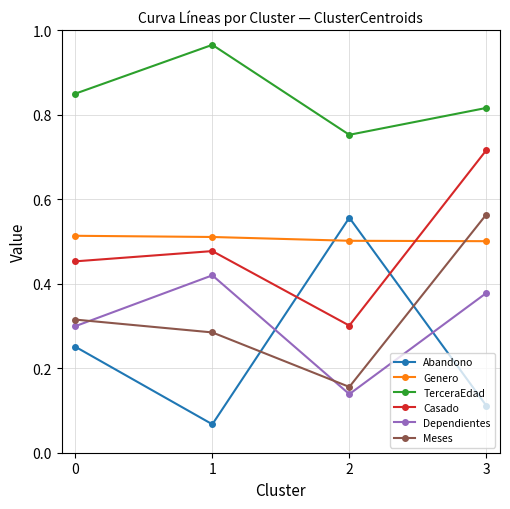

At 0, list the series in order from smallest to largest.

Abandono, Dependientes, Meses, Casado, Genero, TerceraEdad